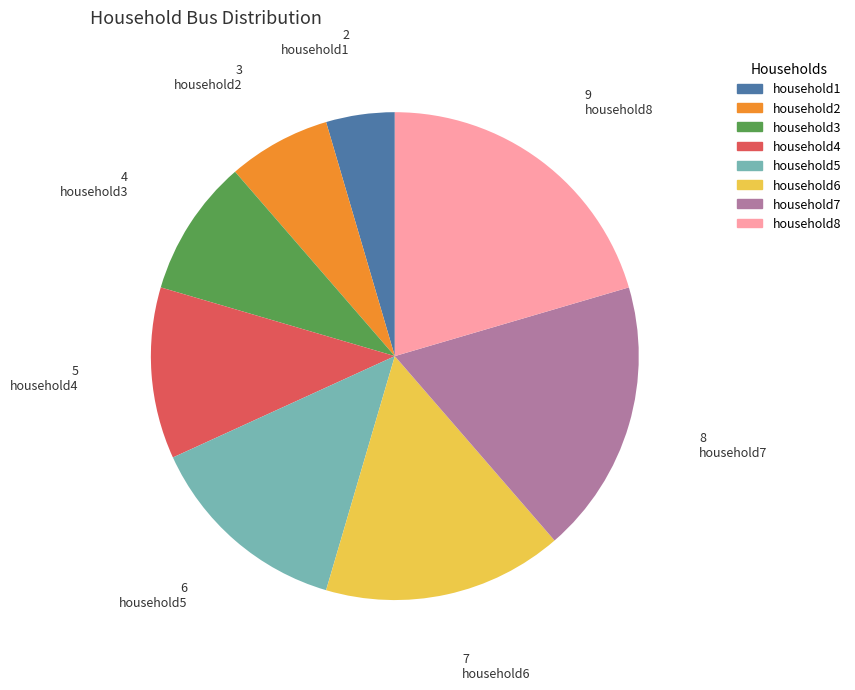

Which slice is the largest?

household8